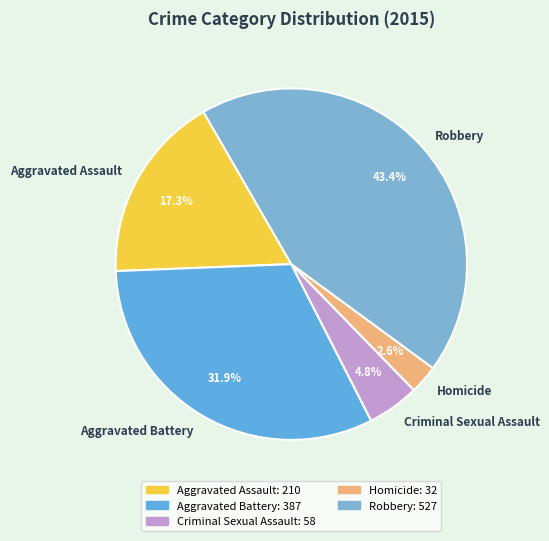

What is the total percentage of Aggravated Assault and Robbery?

60.7%